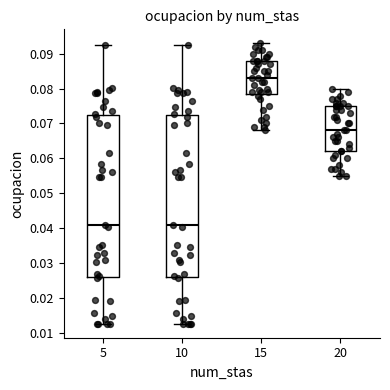

Where is the lower edge of the box at x = 15 on the y-axis? The values are not printed on the chart, so give them approximately, as read against the axis.

0.079